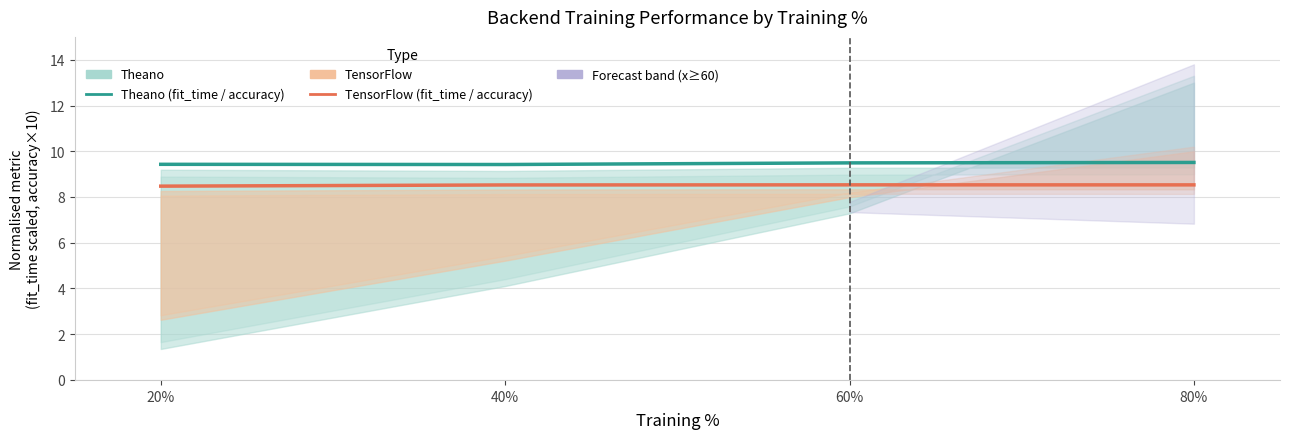

True or false: Theano (fit_time / accuracy) and TensorFlow (fit_time / accuracy) cross at least once.

False